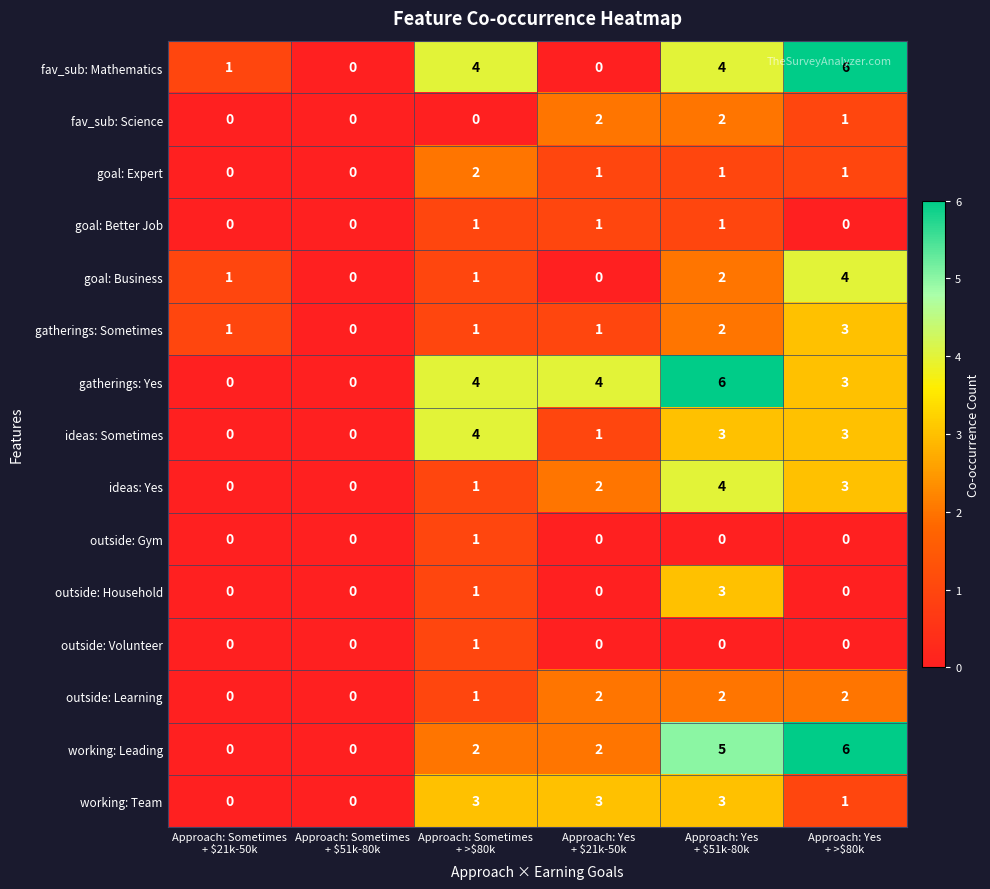

What is the sum of all ideas: Yes values?

10